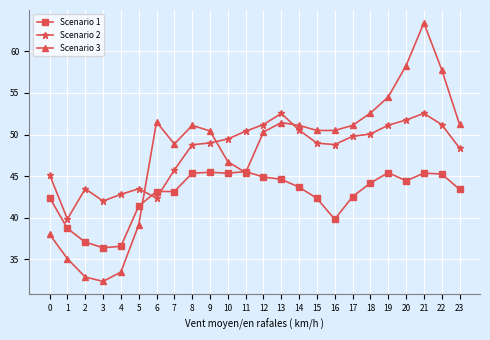

True or false: Scenario 2 has more than 1 points higher than both neighbors.

True